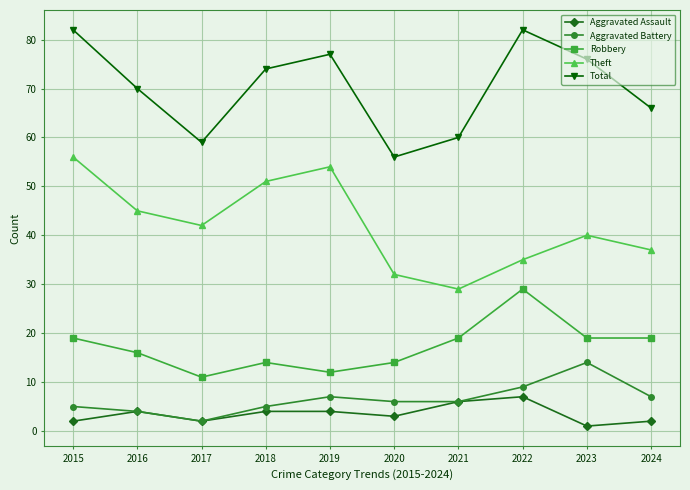

At 2023, list the series in order from largest to smallest.

Total, Theft, Robbery, Aggravated Battery, Aggravated Assault